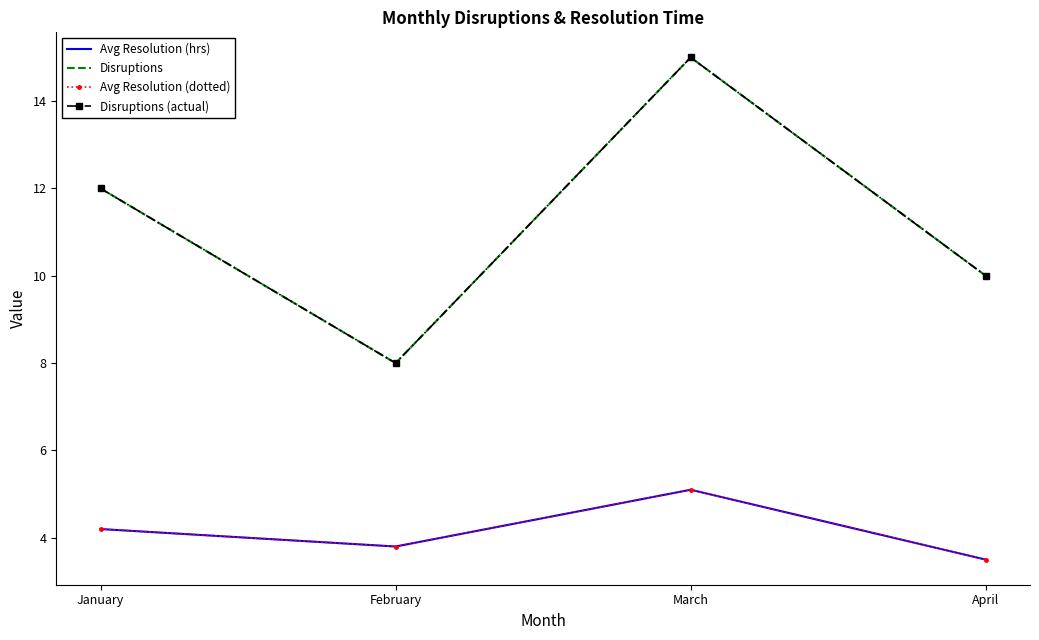

True or false: Disruptions and Avg Resolution (dotted) intersect in this chart.

False